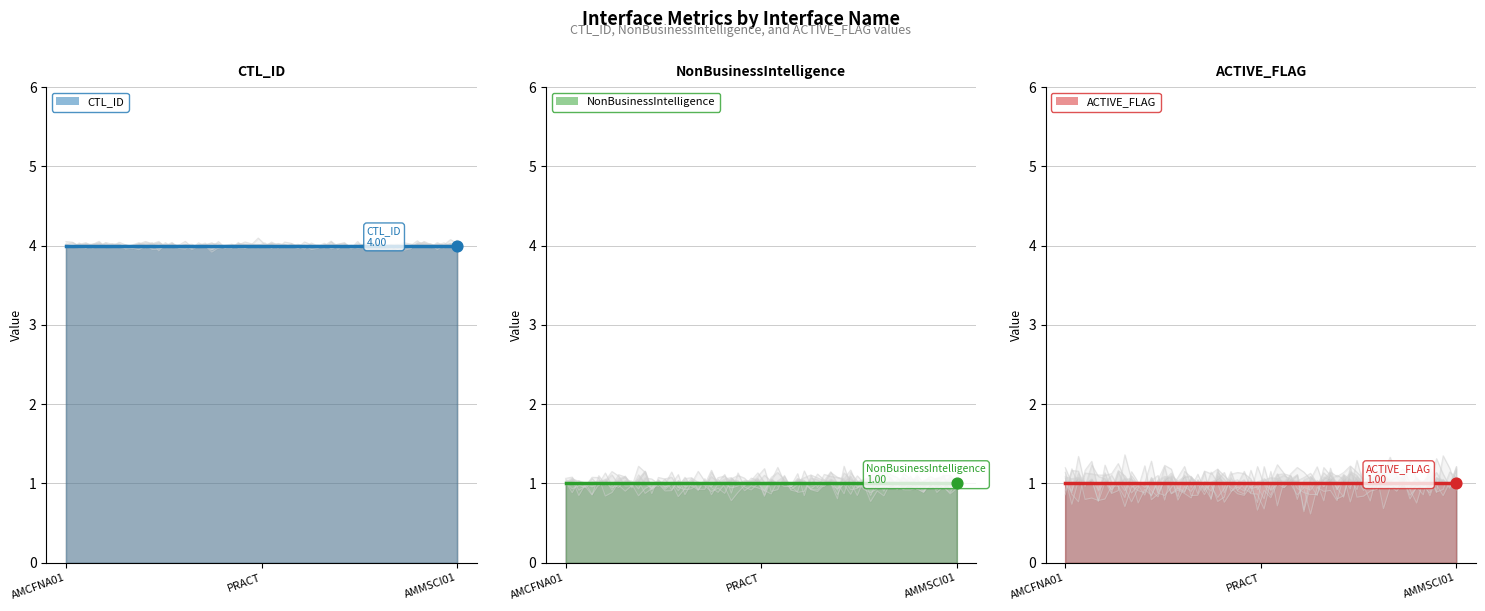

Is the value of ACTIVE_FLAG at INS_T_AM_PRACT_1_0_PREV greater than the value of NonBusinessIntelligence at INS_T_AM_AMMSCI01_1_0_PREV?

No